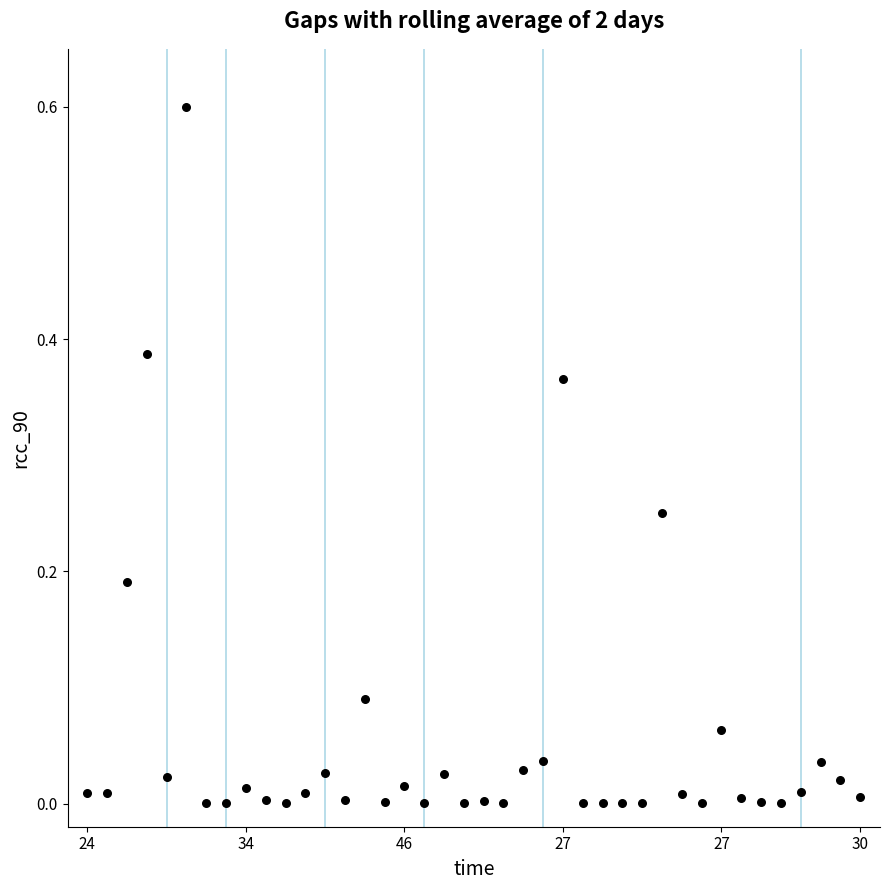

What is the range of Y values (max minus min)?

0.6